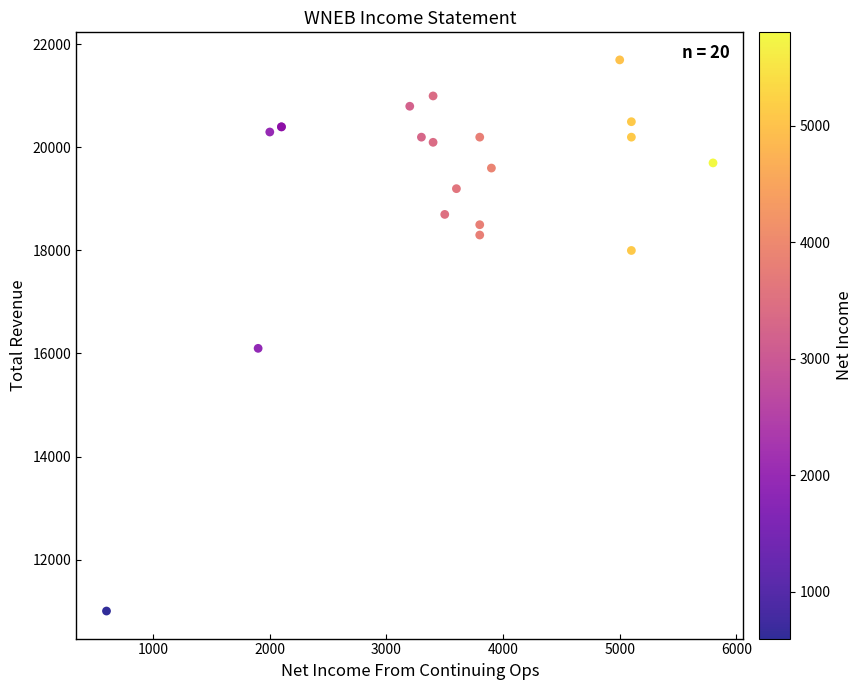

What Y value in the scatter plot is closest to 16350?

16100